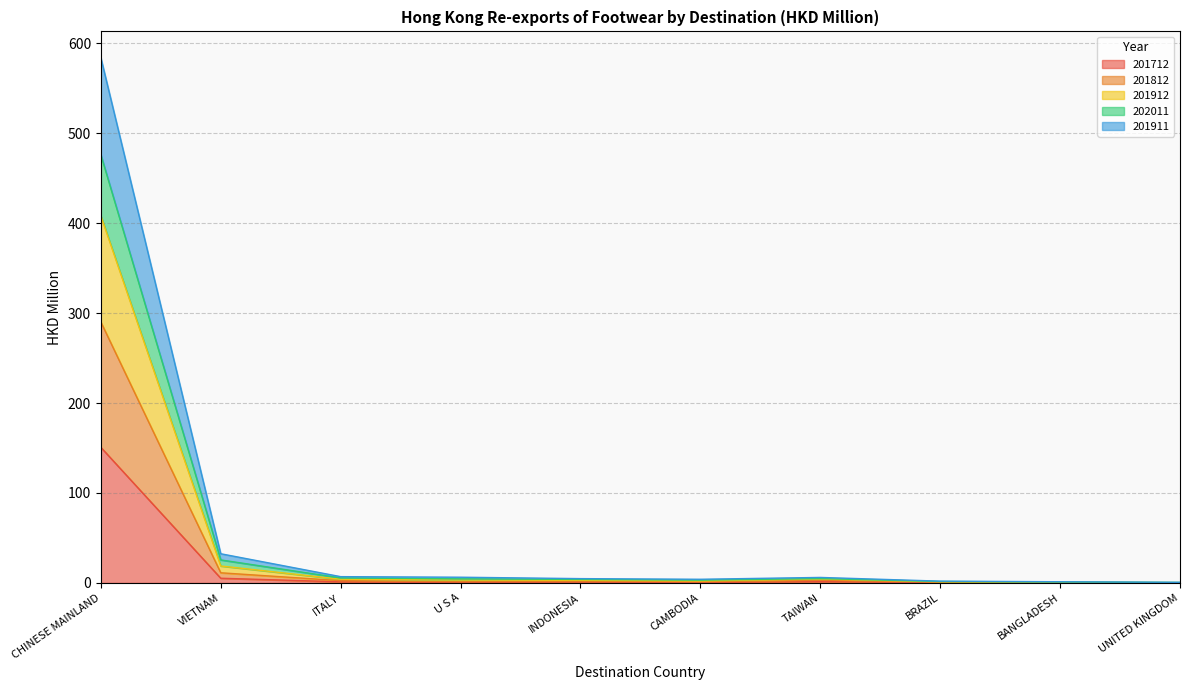

How many lines are shown in the chart?

5